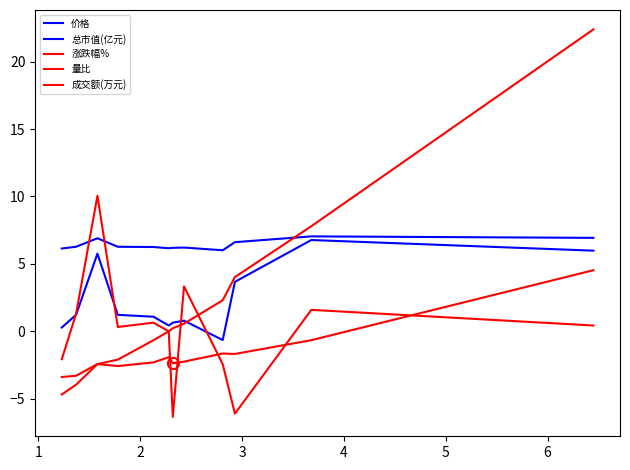

Is this an area chart (filled region under the line)?

No